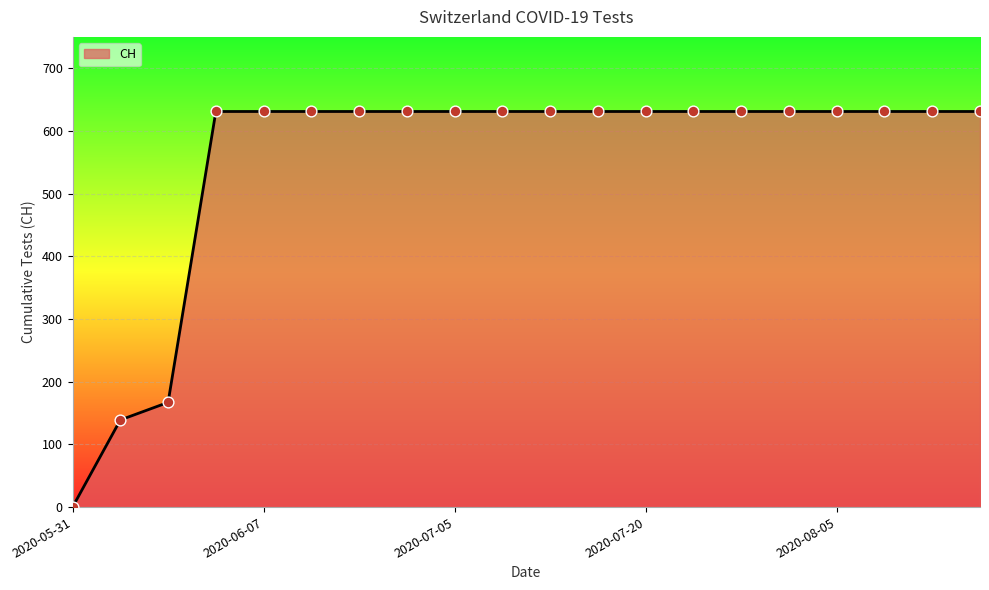

What is the greatest value displayed?

631